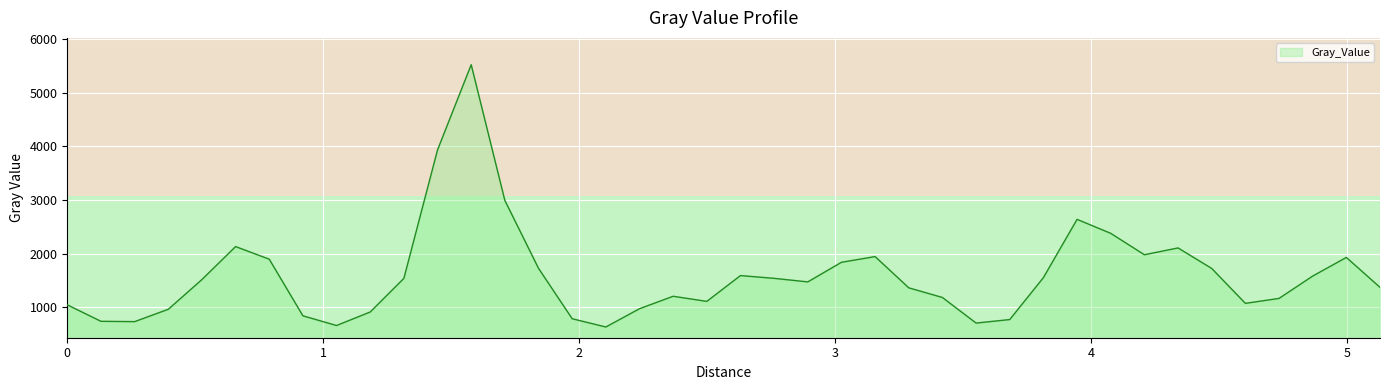

What is the greatest value displayed?

5524.0